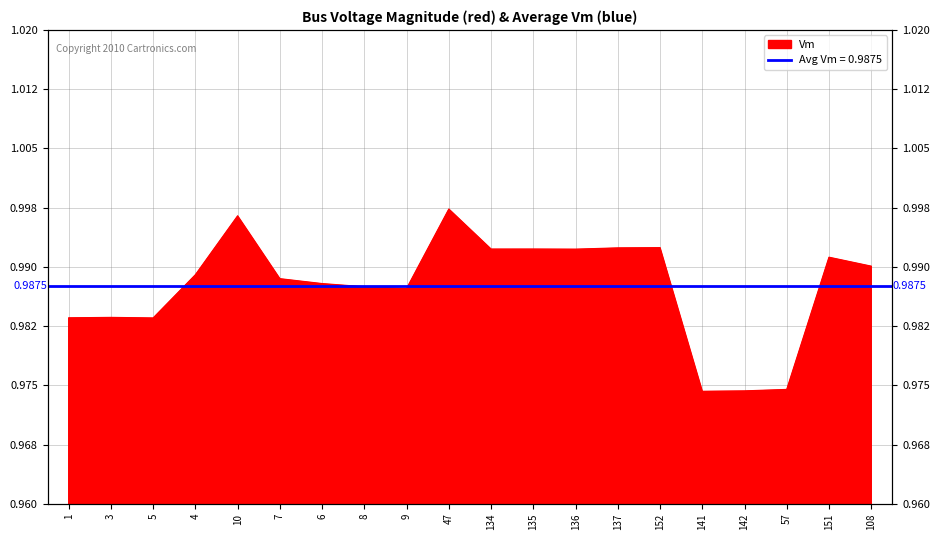

Rank the categories by value from lowest to highest.

141, 142, 57, 5, 1, 3, 9, 8, 6, 7, 4, 108, 151, 136, 134, 135, 137, 152, 10, 47